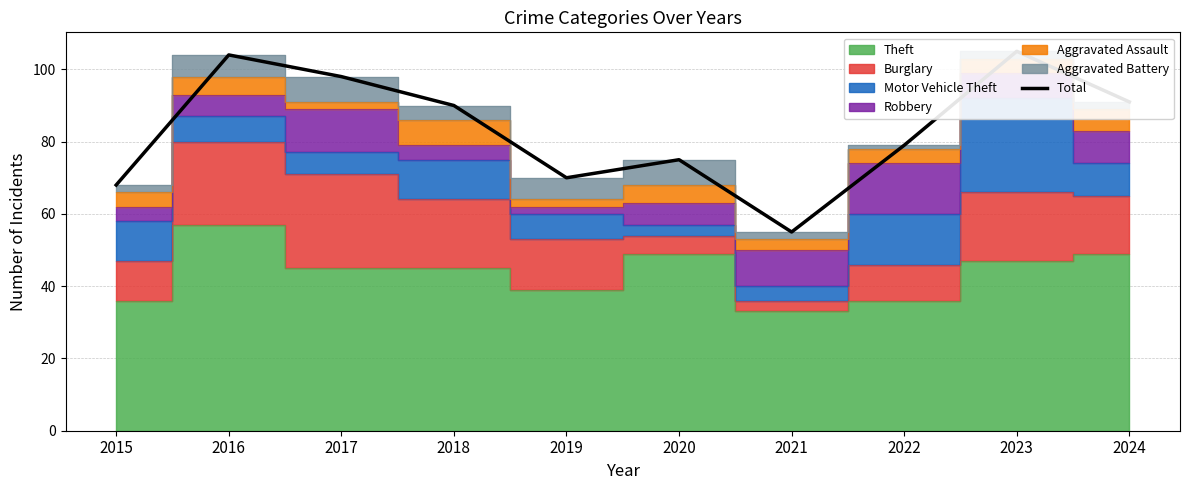

Does the chart have visible grid lines?

Yes